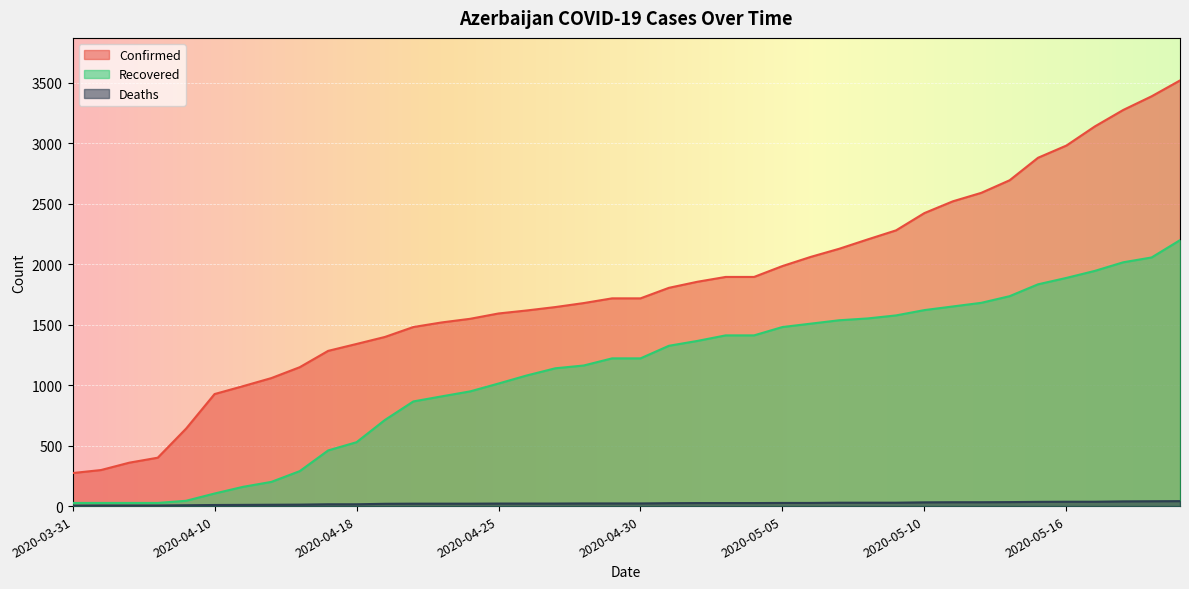

Reading left to right, what are all the values shown in this chart?

Confirmed: 2020-03-31=273	2020-04-01=298	2020-04-02=359	2020-04-03=400	2020-04-07=641	2020-04-10=926	2020-04-11=991	2020-04-12=1058	2020-04-14=1148	2020-04-17=1283	2020-04-18=1340	2020-04-20=1398	2020-04-22=1480	2020-04-23=1518	2020-04-24=1548	2020-04-25=1592	2020-04-26=1617	2020-04-27=1645	2020-04-28=1678	2020-04-29=1717	2020-04-30=1717	2020-05-01=1804	2020-05-02=1854	2020-05-03=1894	2020-05-04=1894	2020-05-05=1984	2020-05-06=2060	2020-05-07=2127	2020-05-08=2204	2020-05-09=2279	2020-05-10=2422	2020-05-11=2519	2020-05-12=2589	2020-05-13=2693	2020-05-15=2879	2020-05-16=2980	2020-05-17=3138	2020-05-18=3274	2020-05-19=3387	2020-05-20=3518
Recovered: 2020-03-31=26	2020-04-01=26	2020-04-02=26	2020-04-03=26	2020-04-07=44	2020-04-10=104	2020-04-11=159	2020-04-12=200	2020-04-14=289	2020-04-17=460	2020-04-18=528	2020-04-20=712	2020-04-22=865	2020-04-23=907	2020-04-24=948	2020-04-25=1013	2020-04-26=1080	2020-04-27=1139	2020-04-28=1162	2020-04-29=1221	2020-04-30=1221	2020-05-01=1325	2020-05-02=1365	2020-05-03=1411	2020-05-04=1411	2020-05-05=1480	2020-05-06=1508	2020-05-07=1536	2020-05-08=1551	2020-05-09=1576	2020-05-10=1620	2020-05-11=1650	2020-05-12=1680	2020-05-13=1735	2020-05-15=1833	2020-05-16=1886	2020-05-17=1944	2020-05-18=2015	2020-05-19=2055	2020-05-20=2198
Deaths: 2020-03-31=4	2020-04-01=5	2020-04-02=5	2020-04-03=5	2020-04-07=7	2020-04-10=9	2020-04-11=10	2020-04-12=11	2020-04-14=12	2020-04-17=15	2020-04-18=15	2020-04-20=19	2020-04-22=20	2020-04-23=20	2020-04-24=20	2020-04-25=21	2020-04-26=21	2020-04-27=21	2020-04-28=22	2020-04-29=22	2020-04-30=22	2020-05-01=24	2020-05-02=25	2020-05-03=25	2020-05-04=25	2020-05-05=26	2020-05-06=26	2020-05-07=28	2020-05-08=28	2020-05-09=28	2020-05-10=31	2020-05-11=32	2020-05-12=32	2020-05-13=33	2020-05-15=35	2020-05-16=36	2020-05-17=36	2020-05-18=39	2020-05-19=40	2020-05-20=41